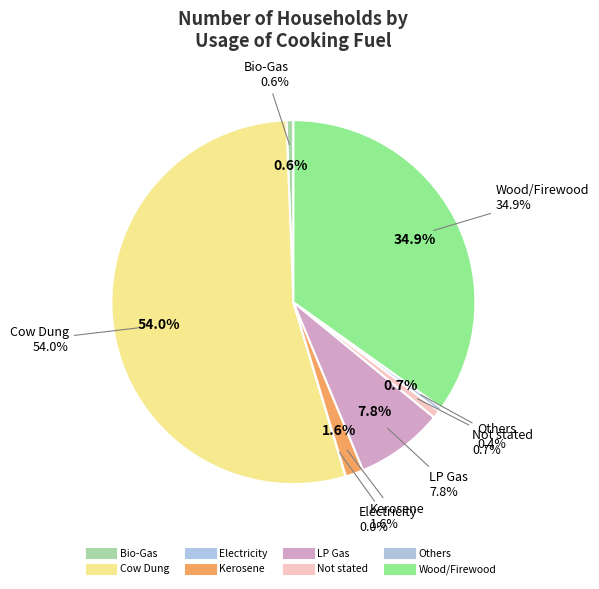

Is it true that Bio-Gas is 1% of the pie?

True